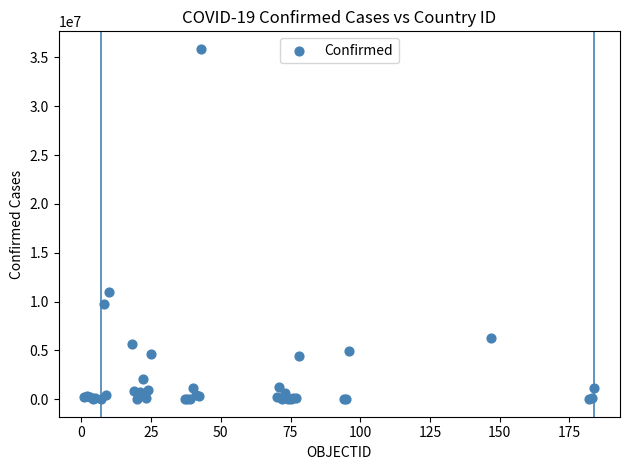

What Y value in the scatter plot is closest to 17938587?

10969578